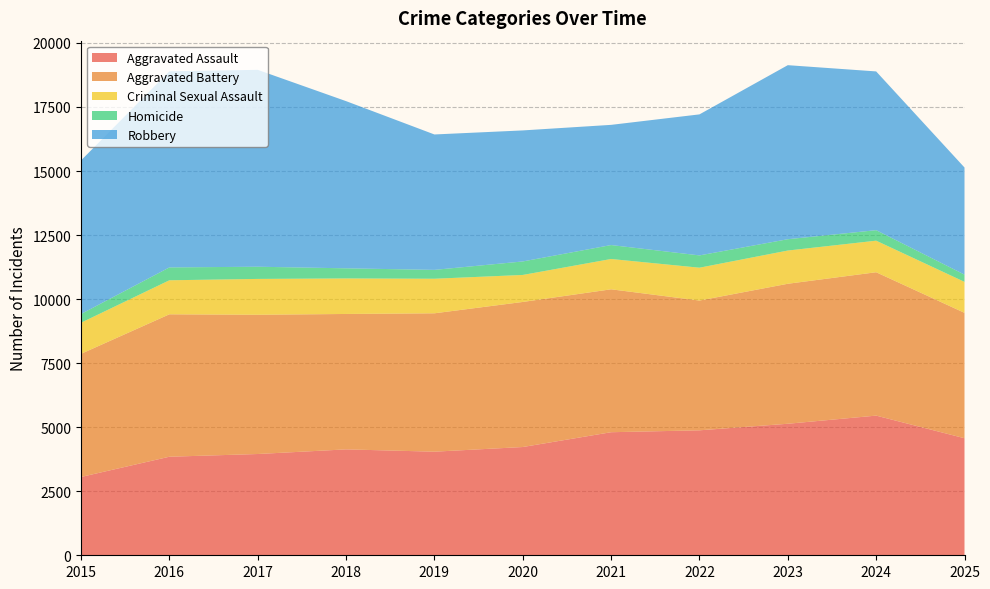

Reading left to right, extract all data points from this chart.

Aggravated Assault: 3057	3847	3953	4134	4044	4226	4804	4878	5134	5452	4569
Aggravated Battery: 4807	5560	5436	5286	5402	5663	5579	5066	5465	5597	4895
Criminal Sexual Assault: 1214	1328	1399	1387	1349	1054	1183	1282	1297	1232	1209
Homicide: 340	502	476	395	346	527	544	480	442	410	283
Robbery: 5996	7655	7686	6526	5286	5115	4692	5505	6794	6197	4181